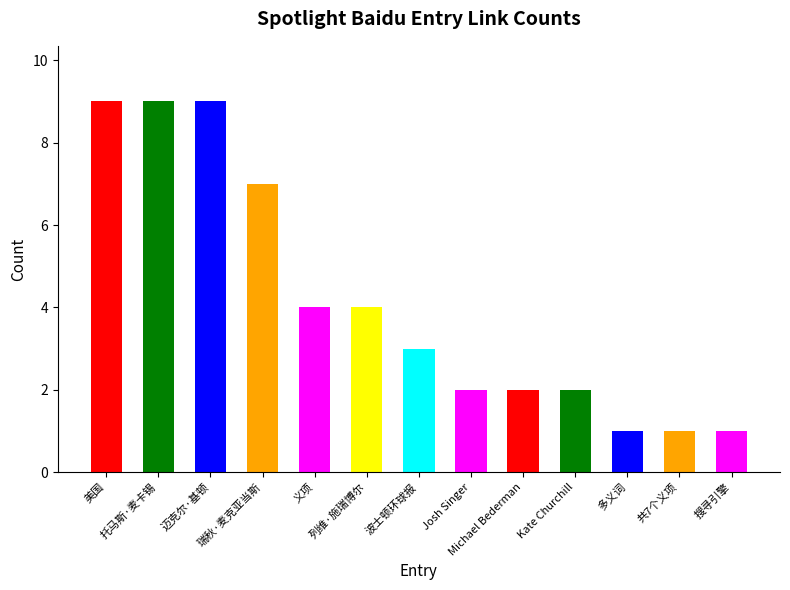

Count the number of categories in the chart.

13